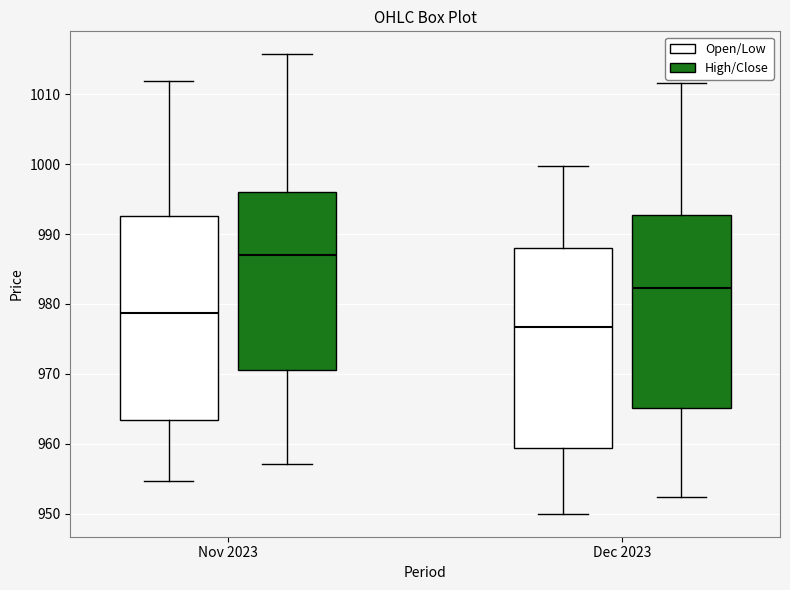

Reading left to right, transcribe this box plot: for each box, give where its median line is, the range the box spans, and where its two whiskers end, as read against the y-axis. The values are not printed on the chart, so give them approximately, as read against the axis.

Nov 2023 (Open/Low): median 979, box 963 to 993, whiskers 955 to 1012
Nov 2023 (High/Close): median 987, box 971 to 996, whiskers 957 to 1016
Dec 2023 (Open/Low): median 977, box 959 to 988, whiskers 950 to 1000
Dec 2023 (High/Close): median 982, box 965 to 993, whiskers 952 to 1012